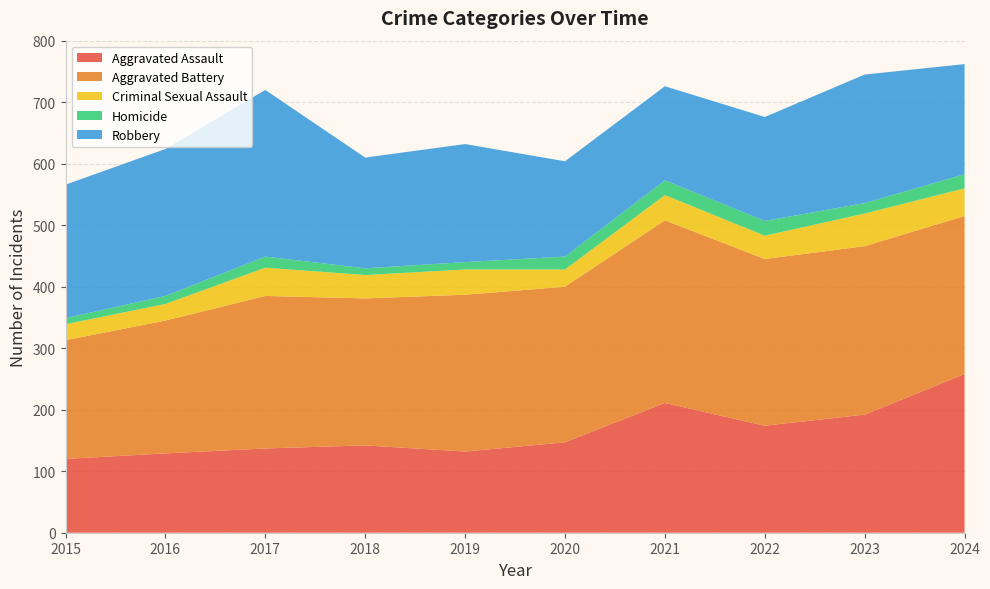

Reading left to right, what are all the values shown in this chart?

Aggravated Assault: 2015=120	2016=129	2017=137	2018=142	2019=132	2020=147	2021=211	2022=174	2023=192	2024=258
Aggravated Battery: 2015=193	2016=216	2017=248	2018=239	2019=255	2020=253	2021=297	2022=271	2023=274	2024=257
Criminal Sexual Assault: 2015=26	2016=27	2017=46	2018=38	2019=41	2020=28	2021=41	2022=38	2023=53	2024=45
Homicide: 2015=10	2016=13	2017=18	2018=11	2019=12	2020=21	2021=24	2022=24	2023=17	2024=23
Robbery: 2015=217	2016=239	2017=271	2018=180	2019=192	2020=155	2021=153	2022=169	2023=209	2024=179